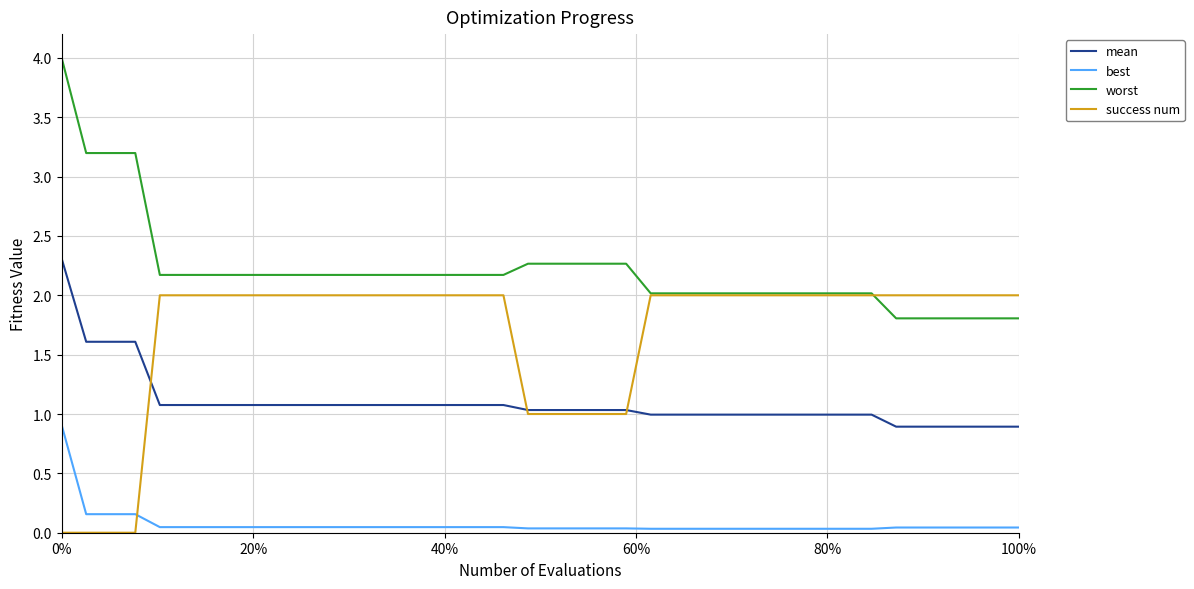

Does the chart have visible grid lines?

Yes